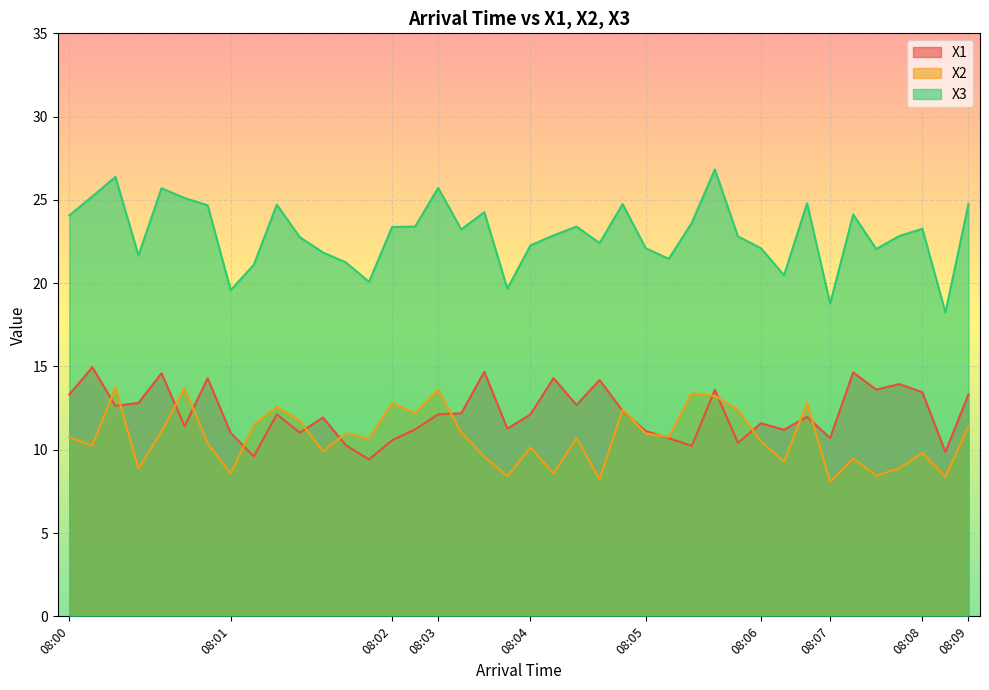

What is the lowest value of the X2 series?

8.1